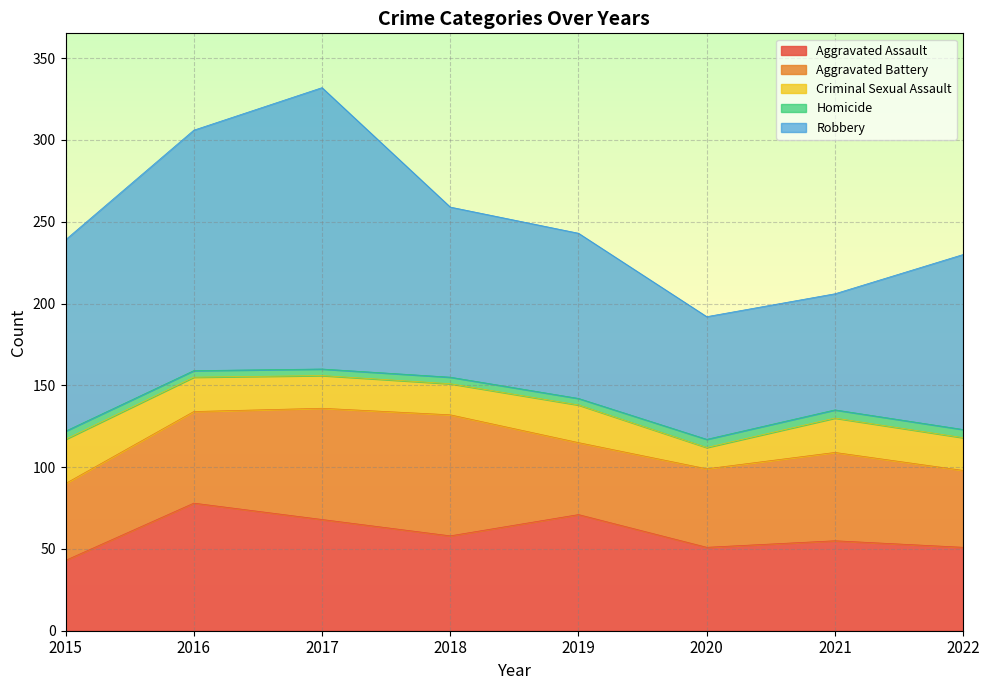

Which category has the lowest value across all series?

2016